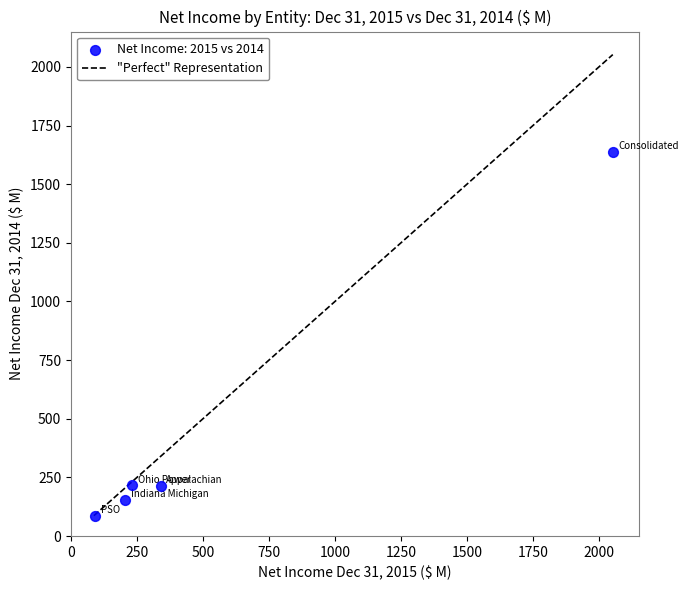

What is the range of Y values (max minus min)?

1551.1